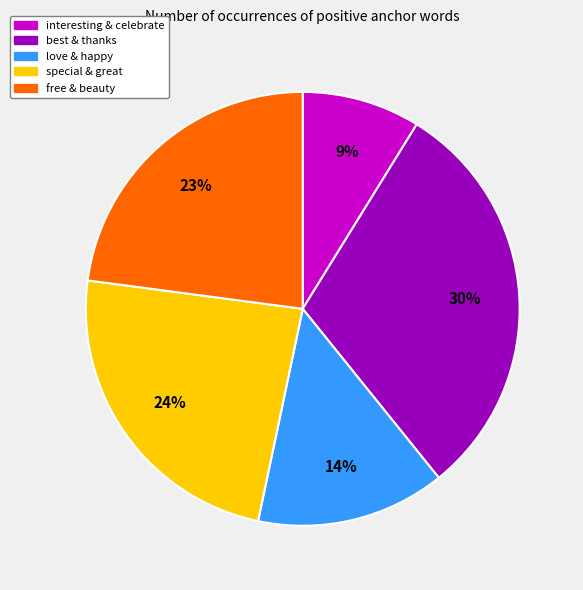

Does any single category account for the majority?

No